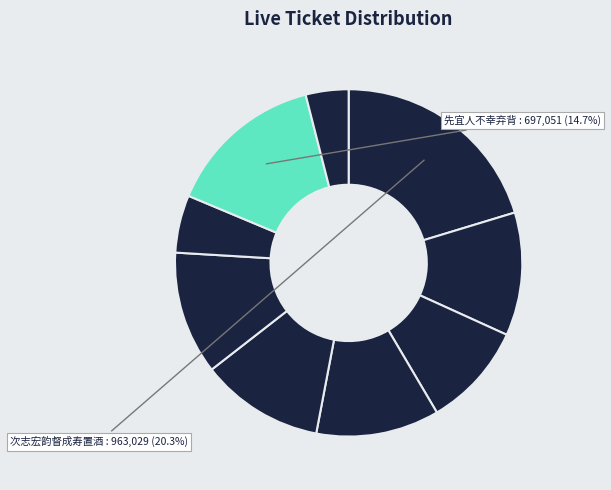

How many segments does this pie chart have?

9